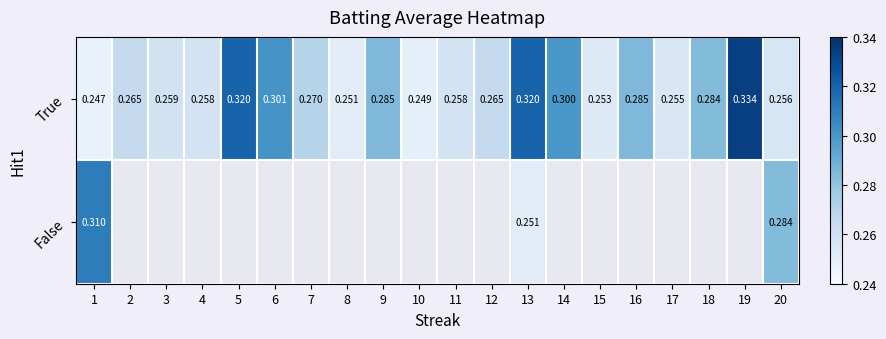

At which category is the sum across all series the highest?

13